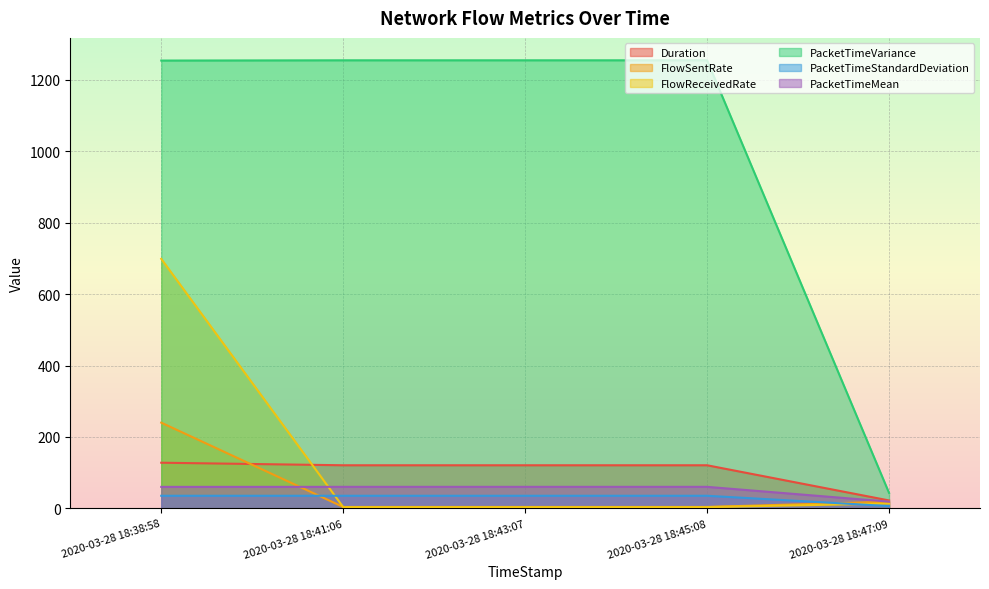

In PacketTimeMean, how many points are higher than both neighbors (excluding endpoints)?

2